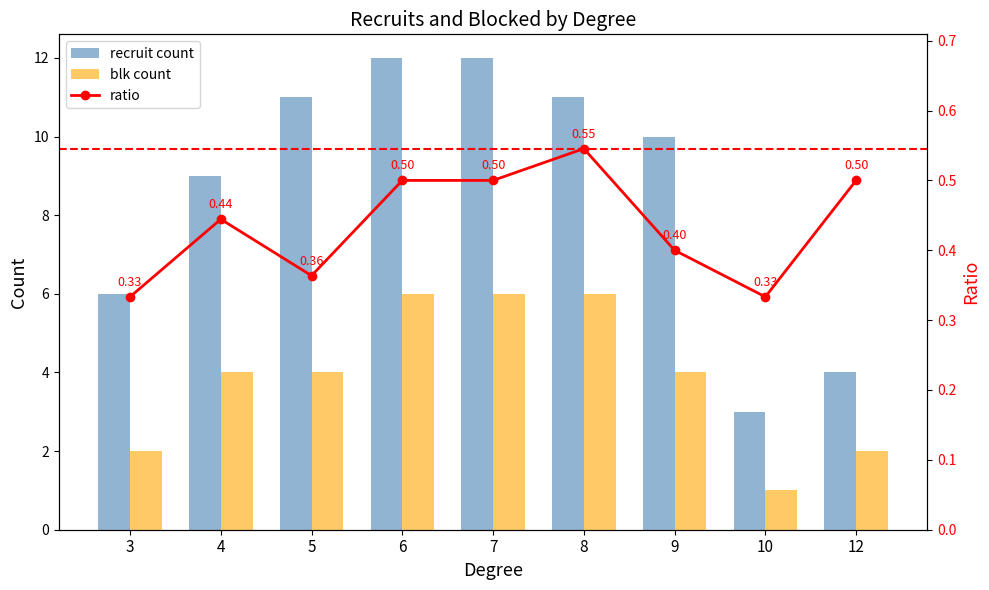

What is the value of the blk count bar at the 4th from the left?

6